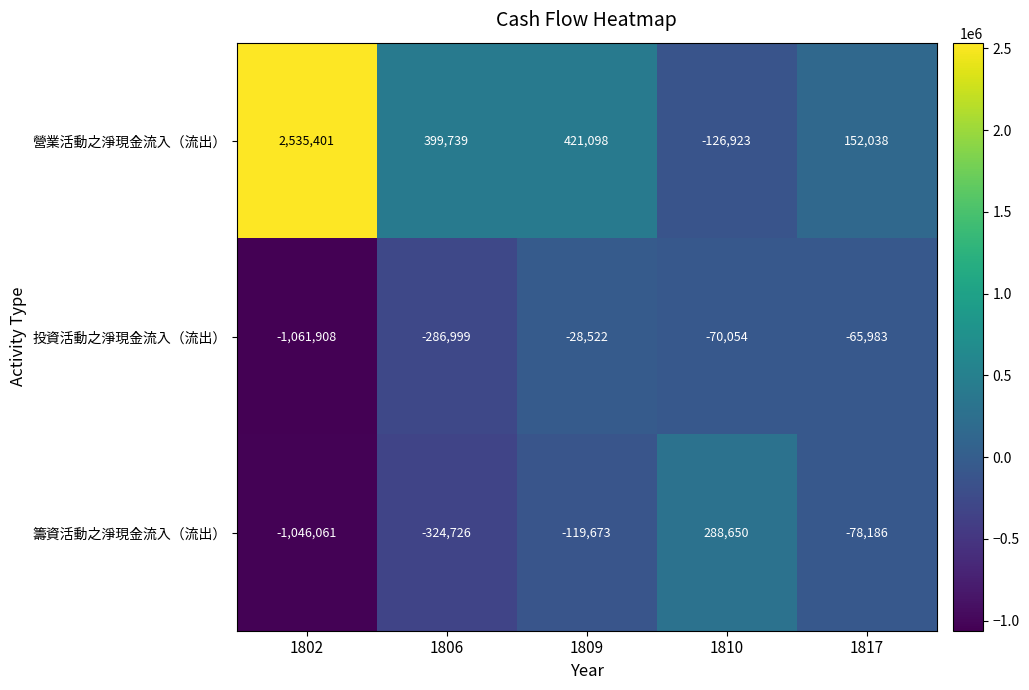

At 1809, list the series in order from largest to smallest.

營業活動之淨現金流入（流出）, 投資活動之淨現金流入（流出）, 籌資活動之淨現金流入（流出）